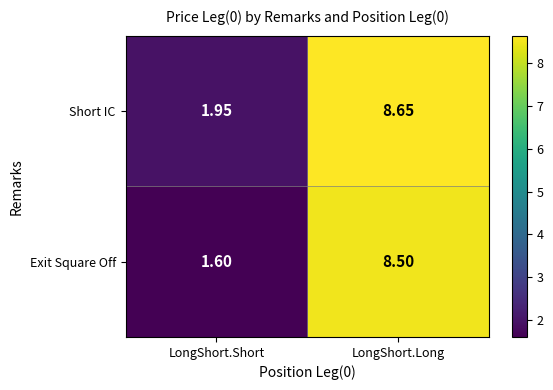

Where does the Exit Square Off series first go above 8?

LongShort.Long